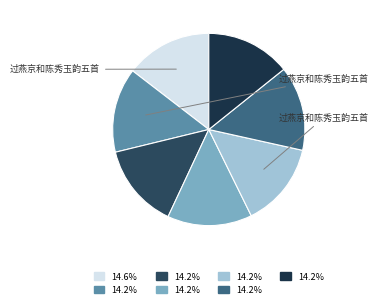

How many slices are in this pie chart?

7